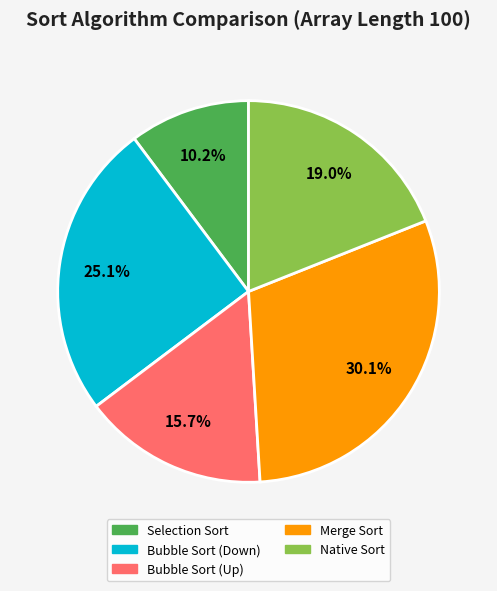

Is it true that Merge Sort is 30% of the pie?

True